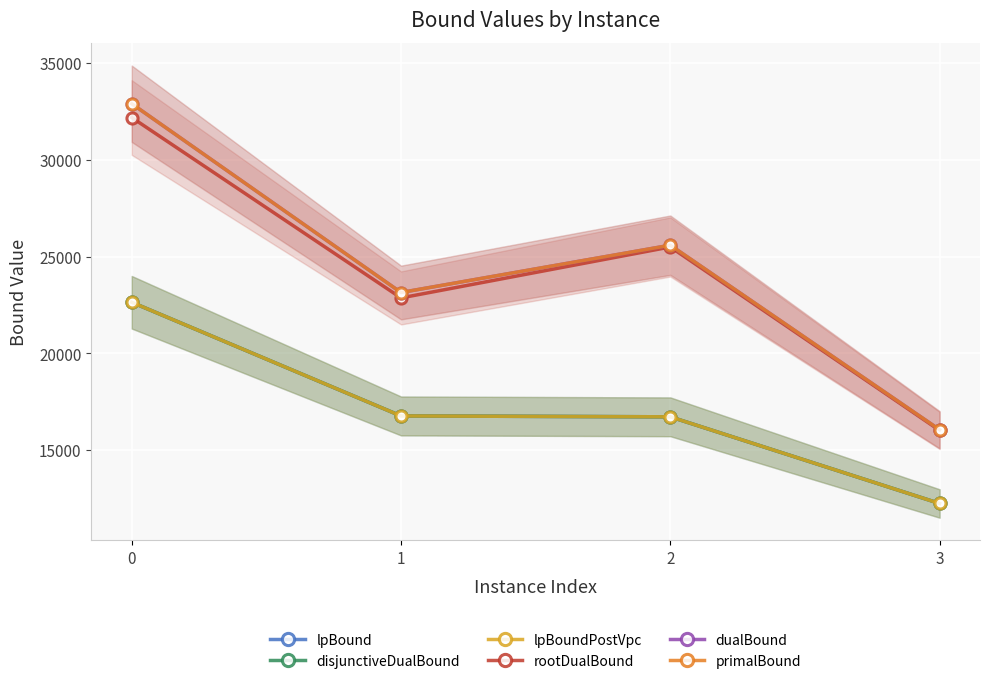

How many interior local valleys does the rootDualBound series have?

1